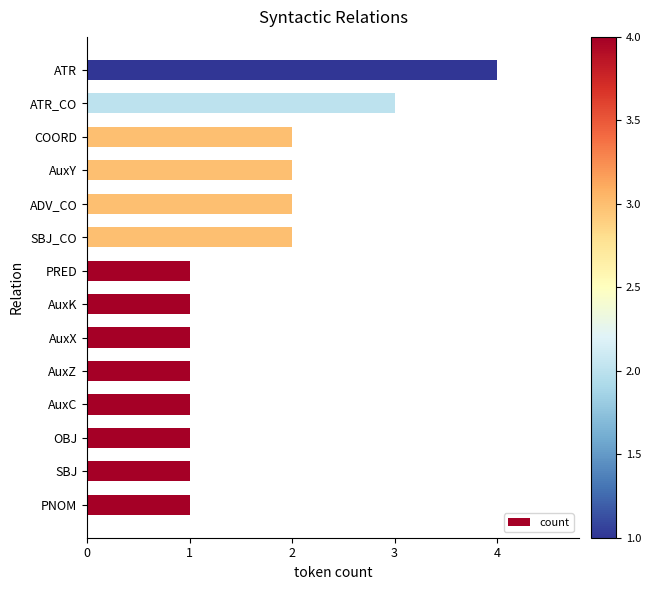

Reading bottom to top, transcribe all the data shown in this chart.

PNOM=1	SBJ=1	OBJ=1	AuxC=1	AuxZ=1	AuxX=1	AuxK=1	PRED=1	SBJ_CO=2	ADV_CO=2	AuxY=2	COORD=2	ATR_CO=3	ATR=4